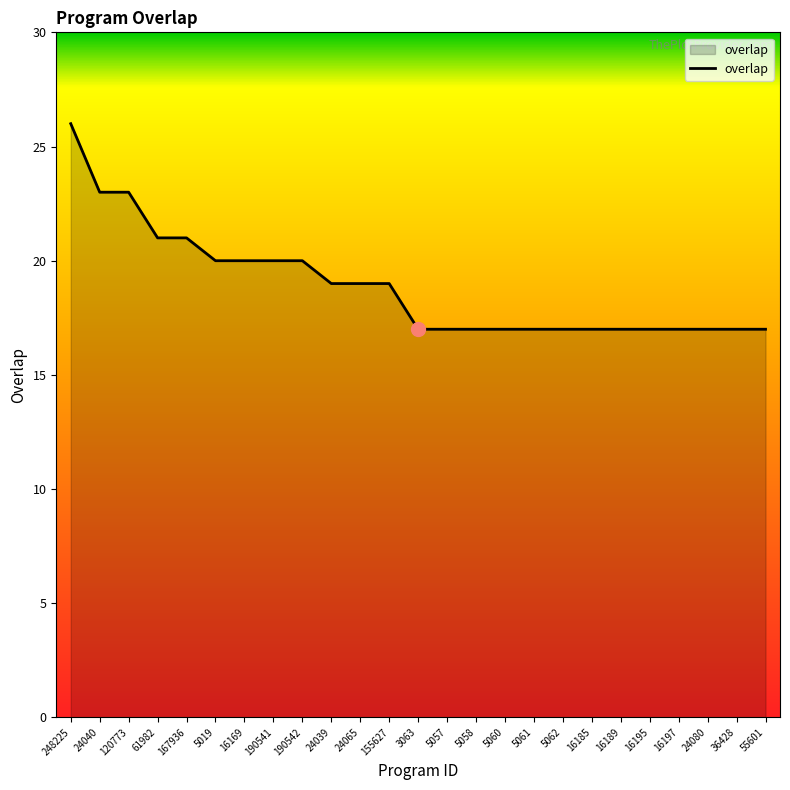

What is the difference between the maximum and second lowest values?

9